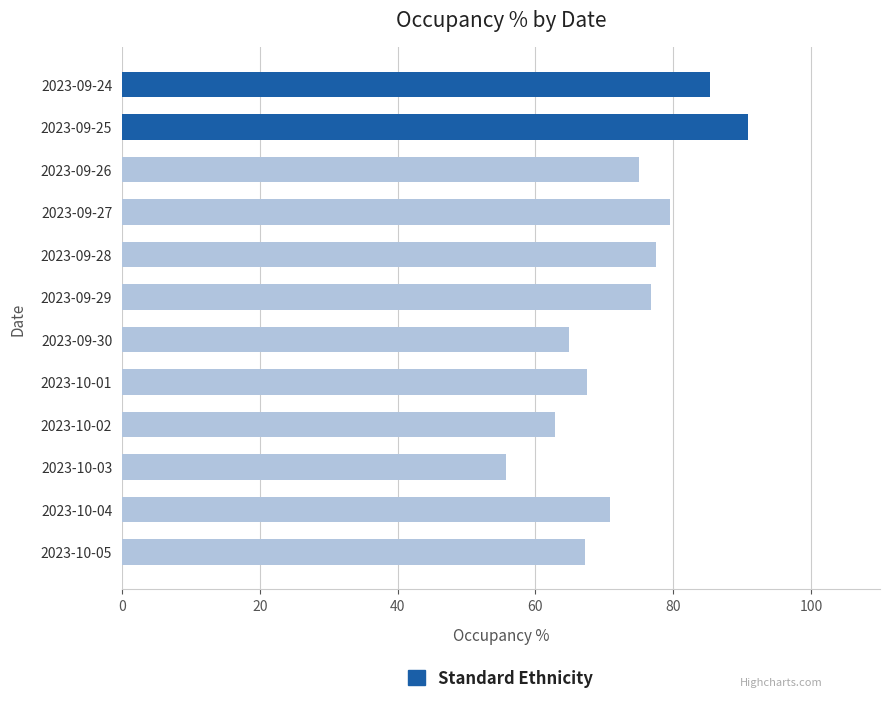

What is the label of the 1st bar from the bottom?

2023-10-05